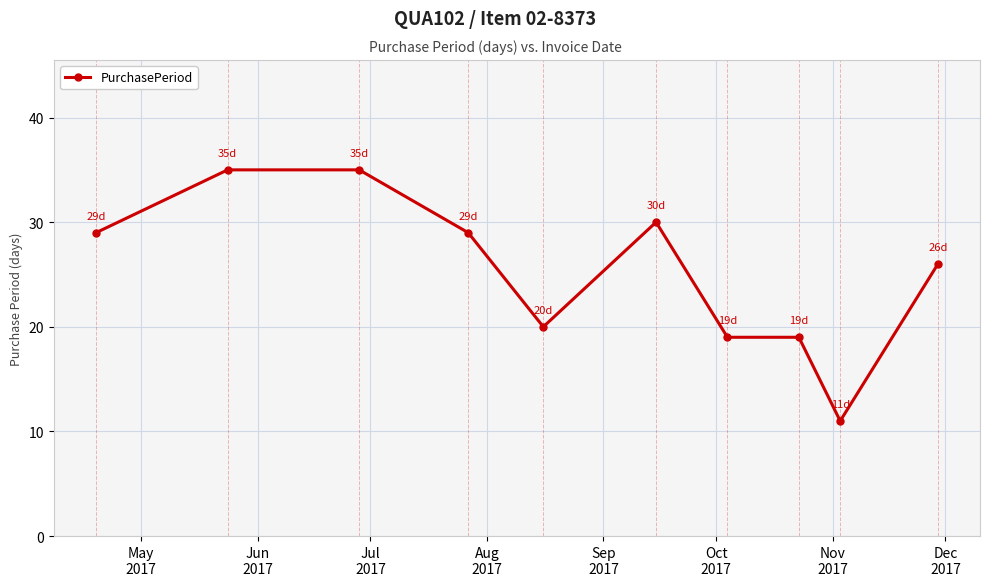

Is this an area chart (filled region under the line)?

No